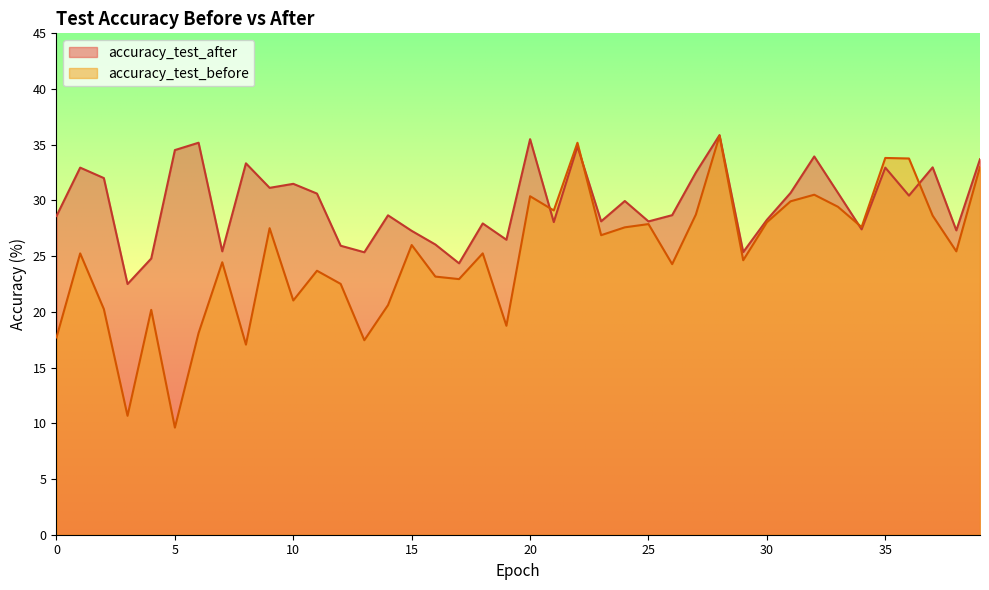

Rank the series by their maximum value, from lowest to highest.

accuracy_test_before, accuracy_test_after